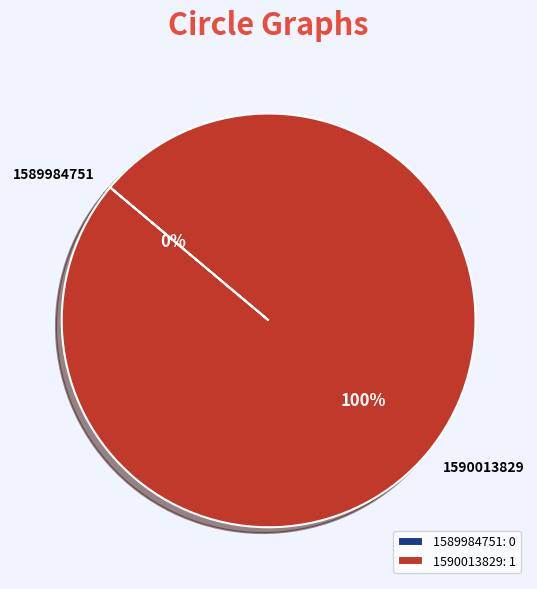

To the nearest percent, what is the combined percentage of 1589984751 and 1590013829?

100%